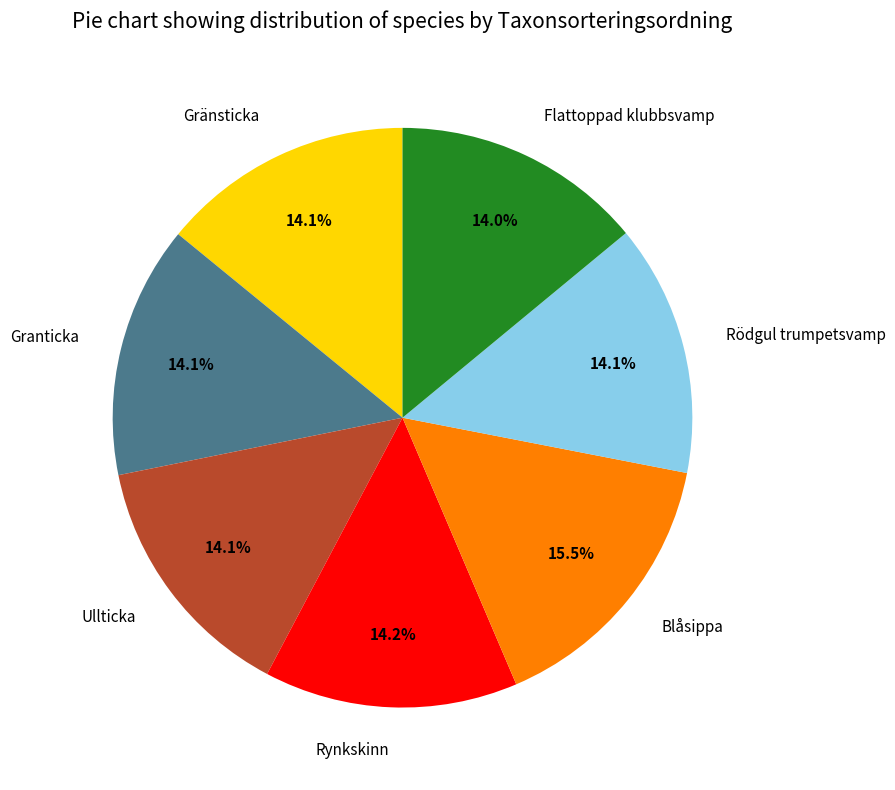

Does Ullticka represent more than half of the total?

No